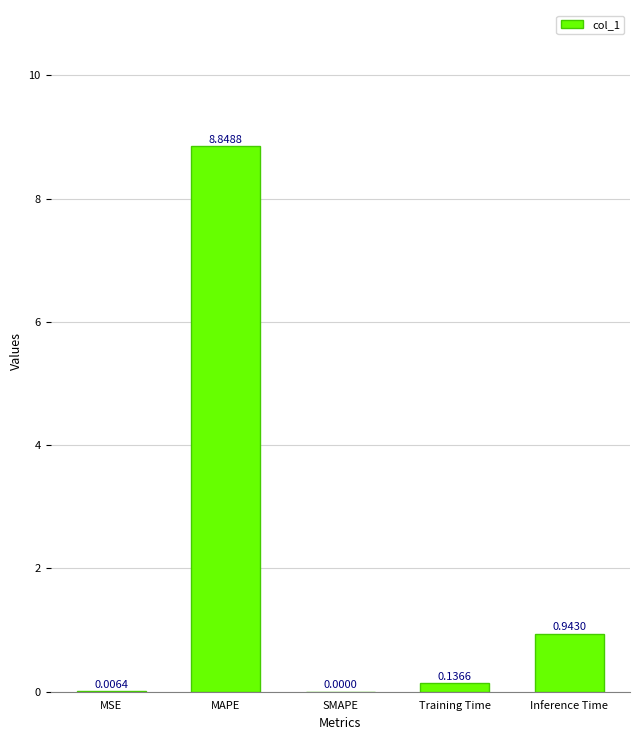

What is the sum of all values?

9.9